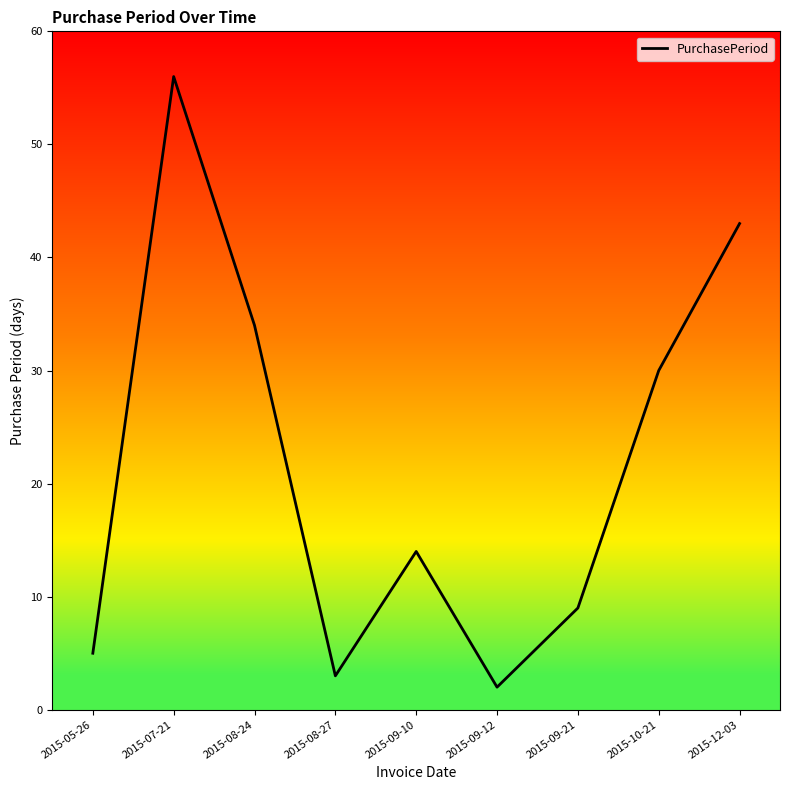

What is the change in value from 2015-09-10 to 2015-09-12?

-12